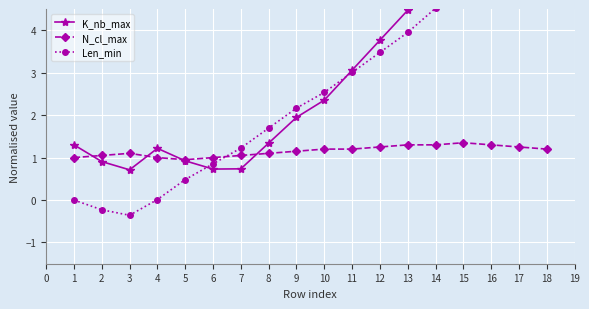

What is the maximum value shown in the chart?

6.6